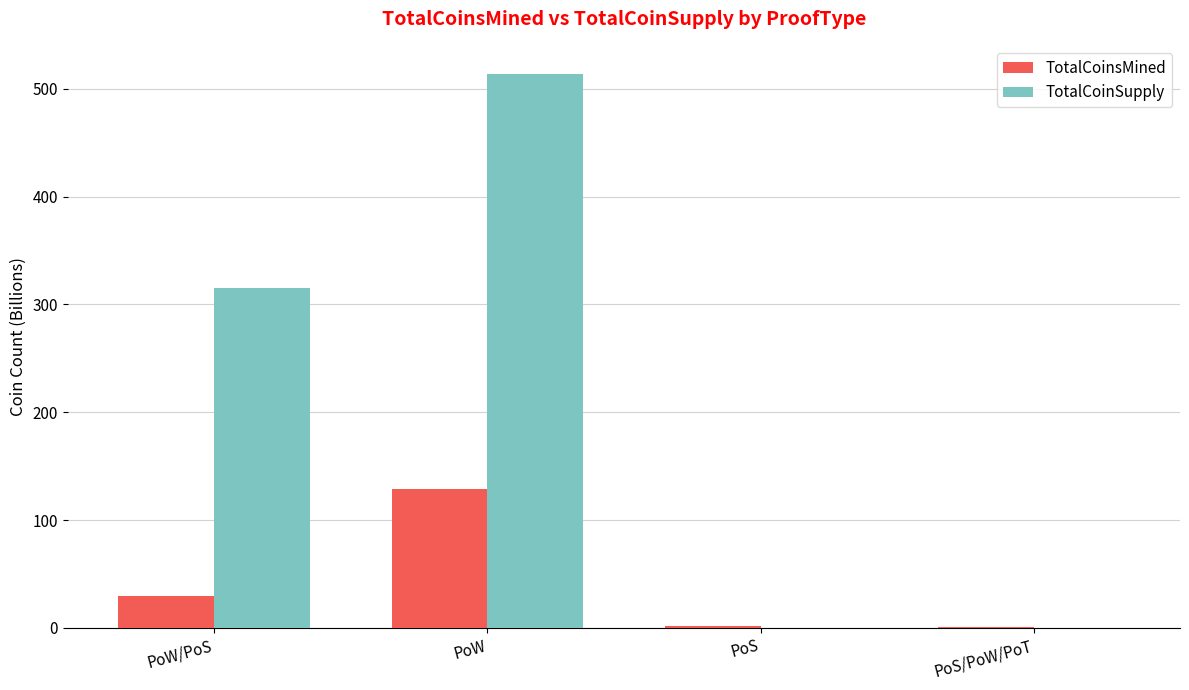

Between PoW and PoS/PoW/PoT, which series saw the biggest shift?

TotalCoinSupply